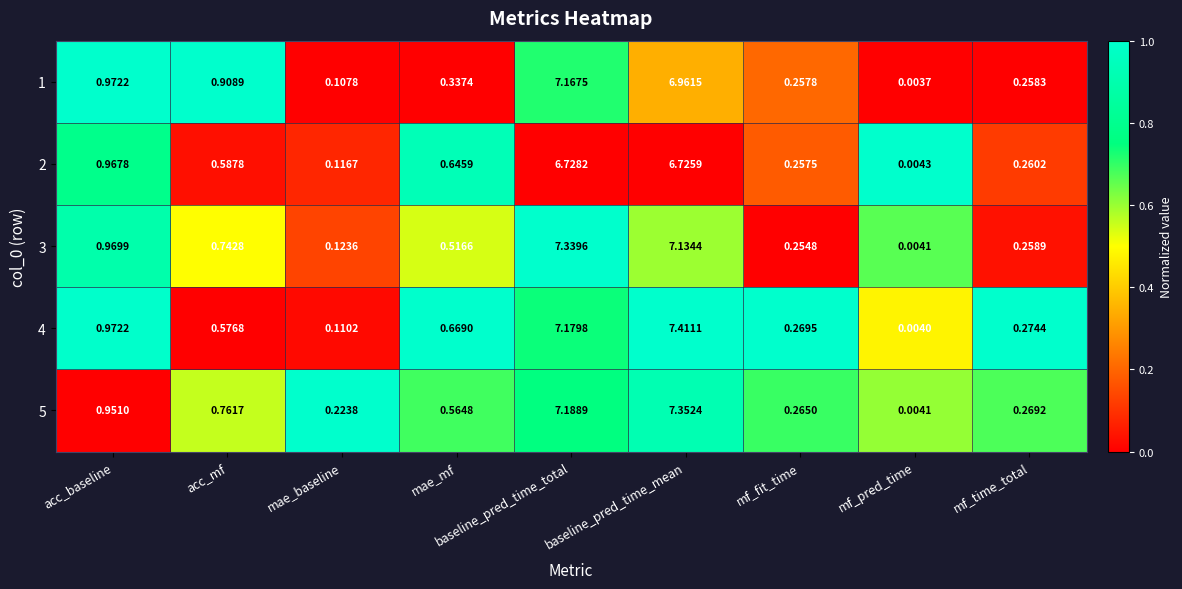

At which category is the sum across all series the highest?

baseline_pred_time_total